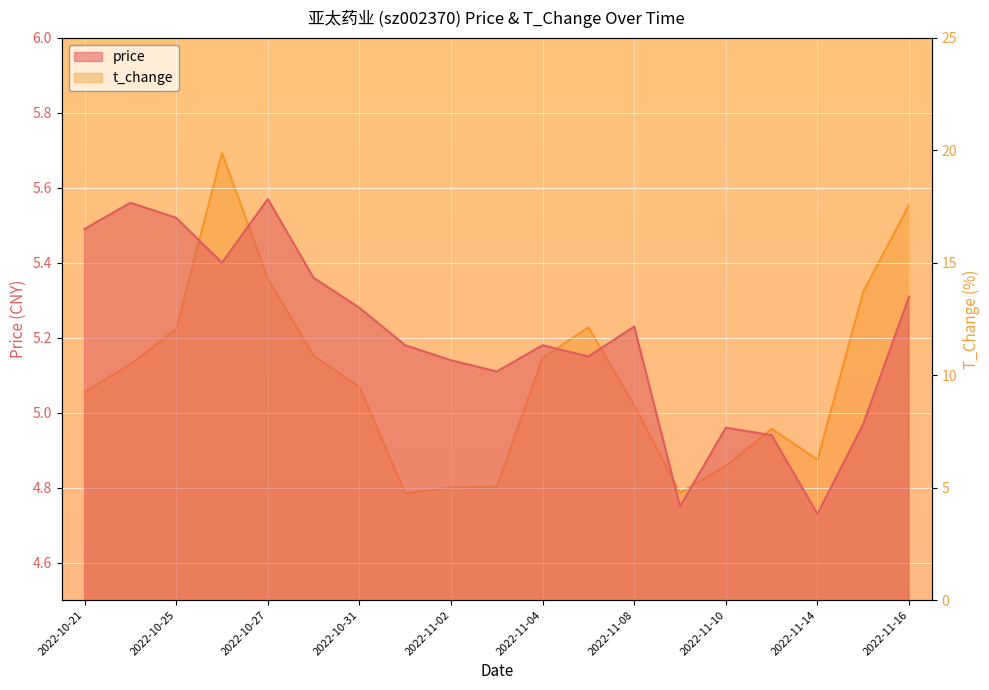

At 2022-11-15, list the series in order from largest to smallest.

t_change, price